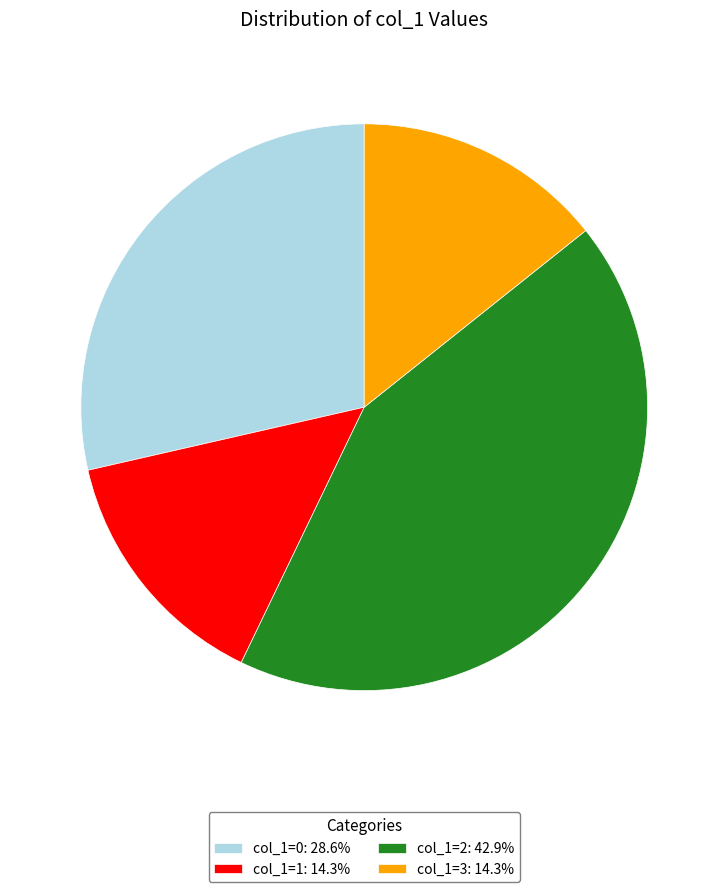

Combined, do col_1=1: 14.3% and col_1=0: 28.6% account for over 50%?

No